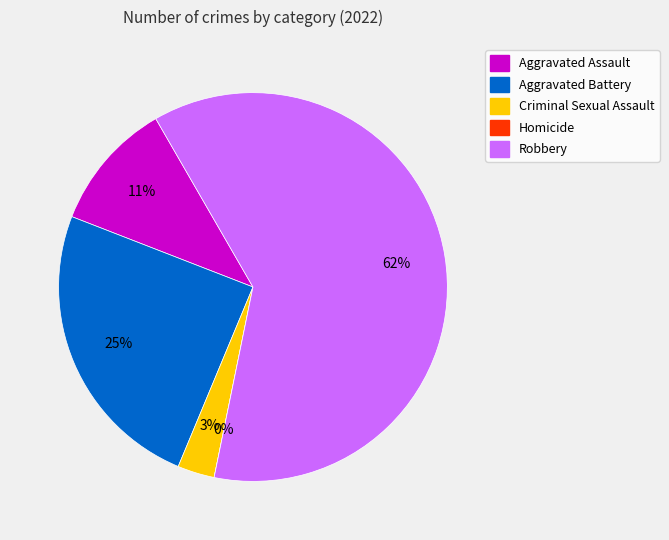

What portion of the pie excludes Aggravated Battery?

75.4%